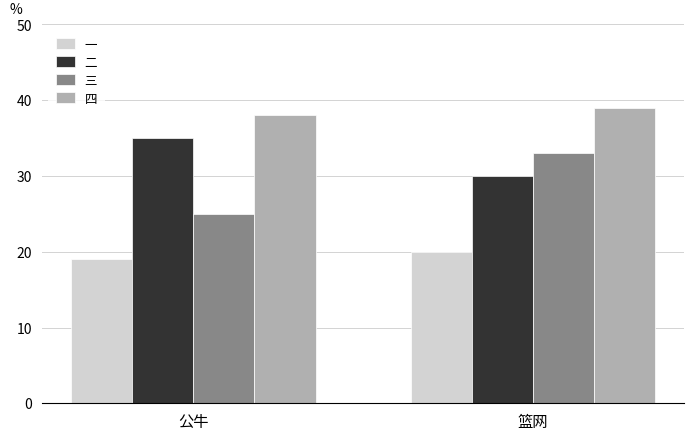

What is the spread (max minus min) of values at 篮网?

19